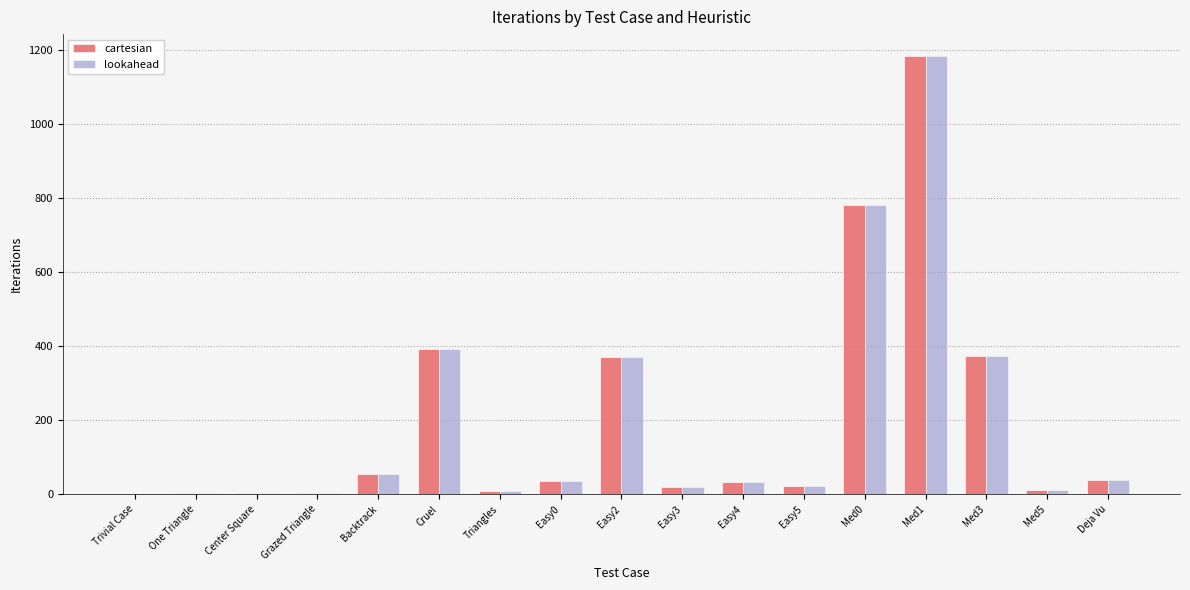

At which label does cartesian reach its peak?

Med1